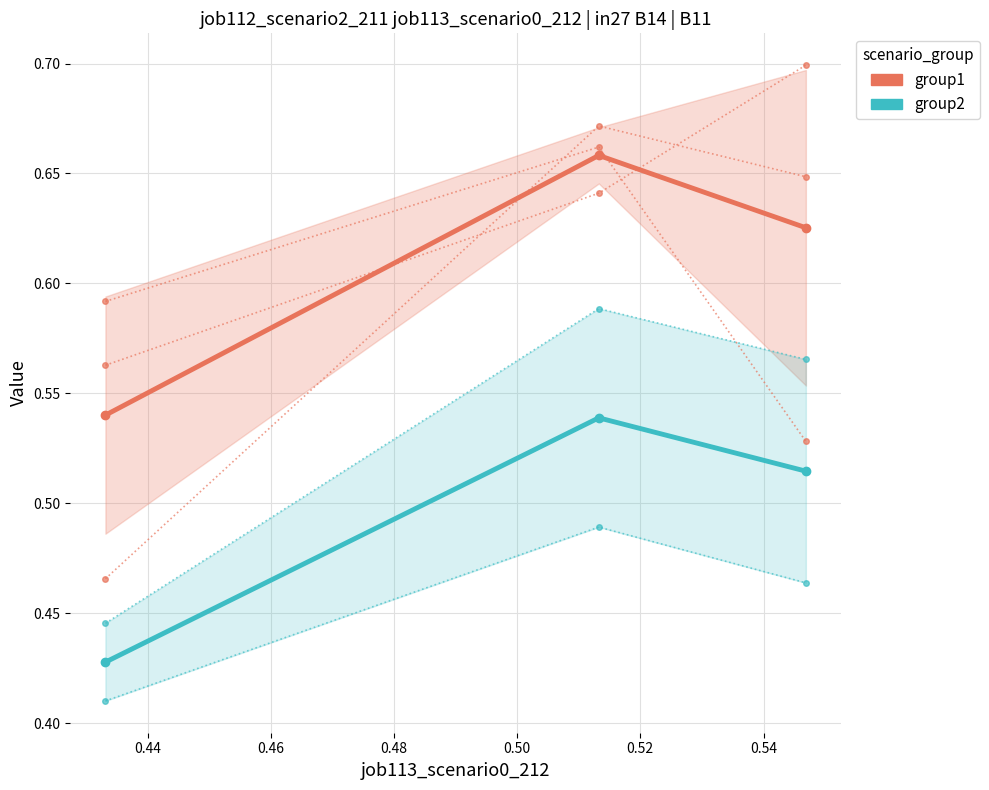

How many categories are shown in the chart?

3